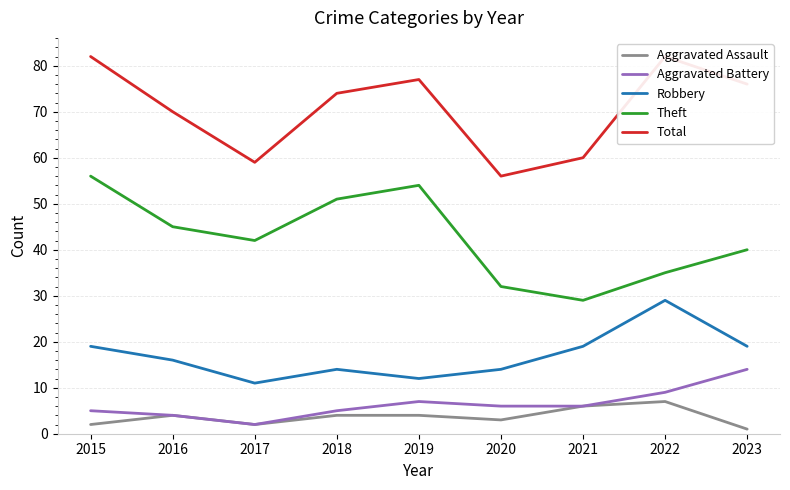

Which series has the largest range (max minus min)?

Theft